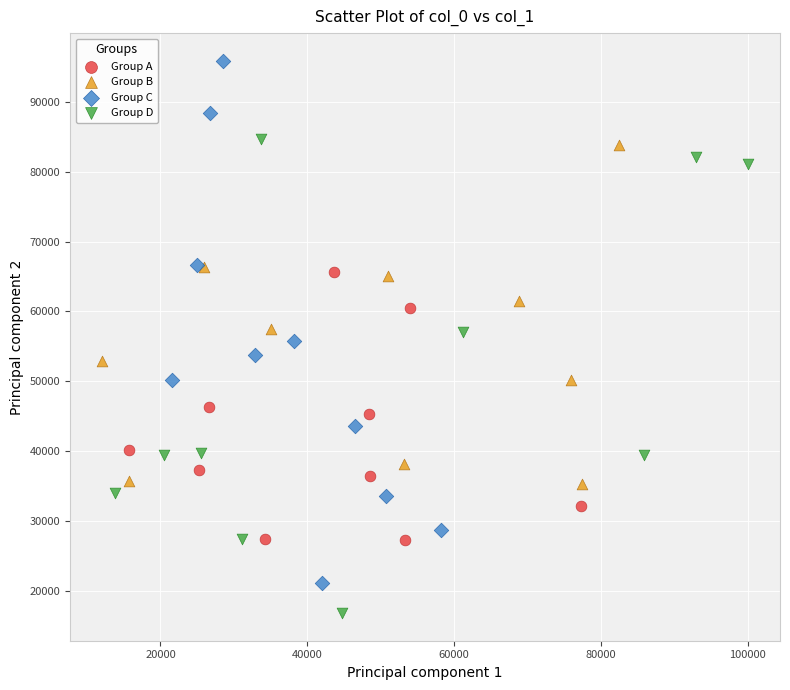

Which series reaches the minimum Y coordinate?

Group D